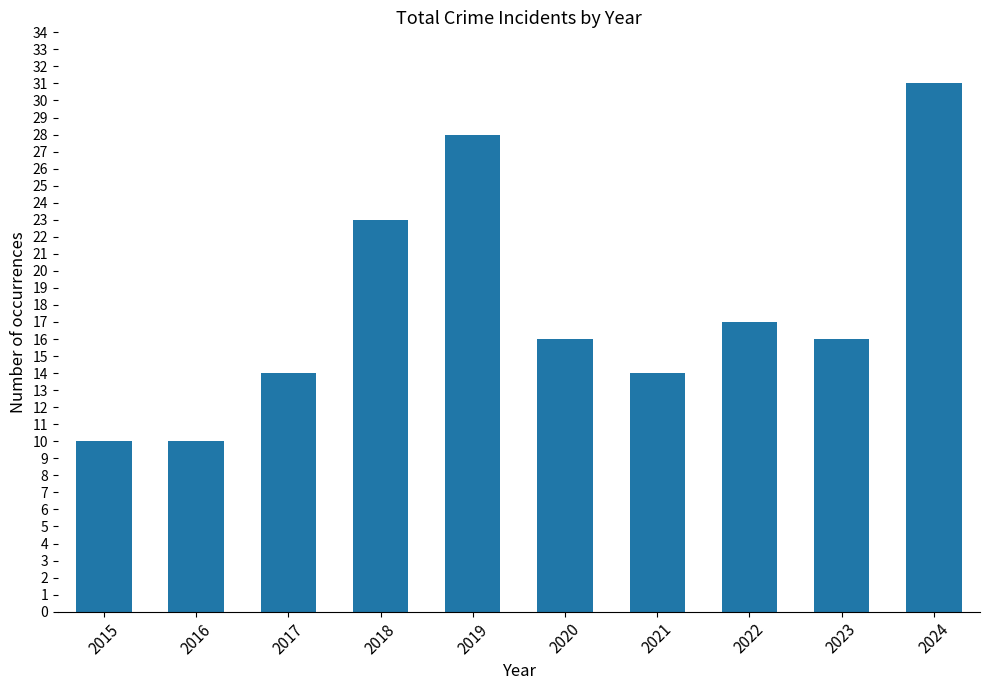

What is the greatest value displayed?

31